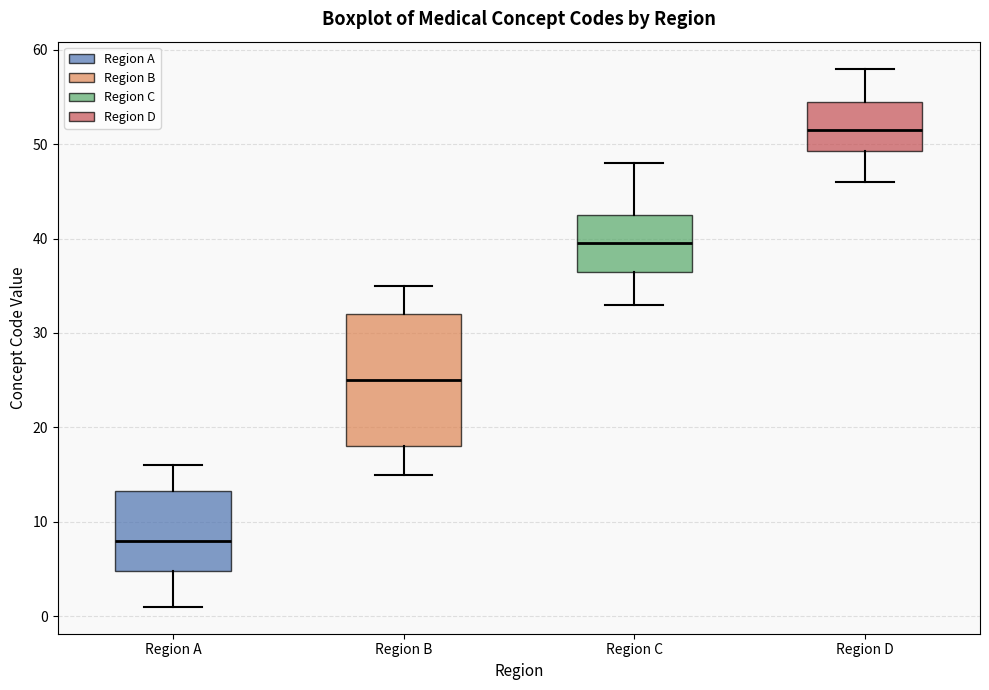

Which box's median line is the highest?

Region D